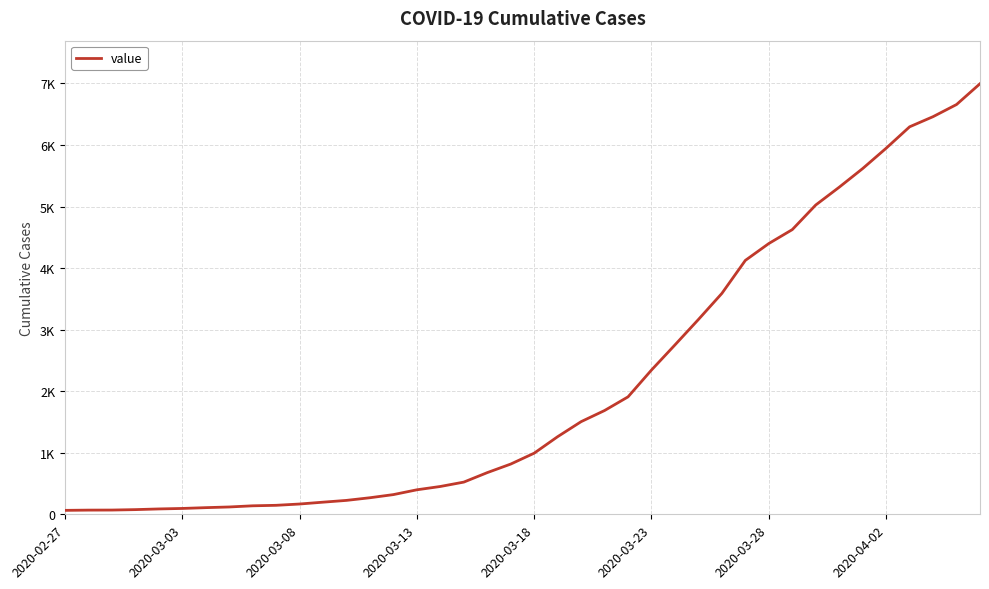

List the labels in order of value, largest first.

39, 38, 37, 36, 35, 34, 33, 32, 31, 30, 29, 28, 27, 26, 25, 24, 23, 22, 21, 20, 19, 18, 17, 16, 15, 14, 13, 12, 11, 10, 9, 8, 2020-04-02, 2020-03-28, 2020-03-23, 2020-03-18, 2020-03-13, 2020-03-08, 2020-03-03, 2020-02-27